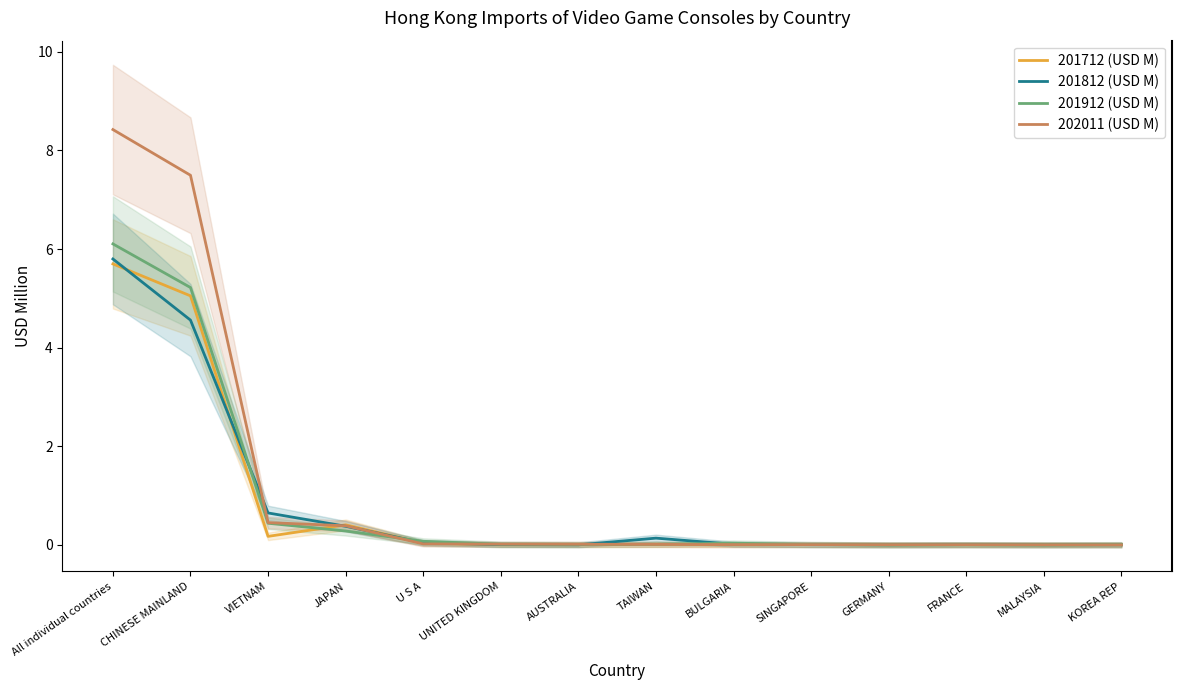

The 202011 (USD M) series shows 0.0 at GERMANY. True or false?

True